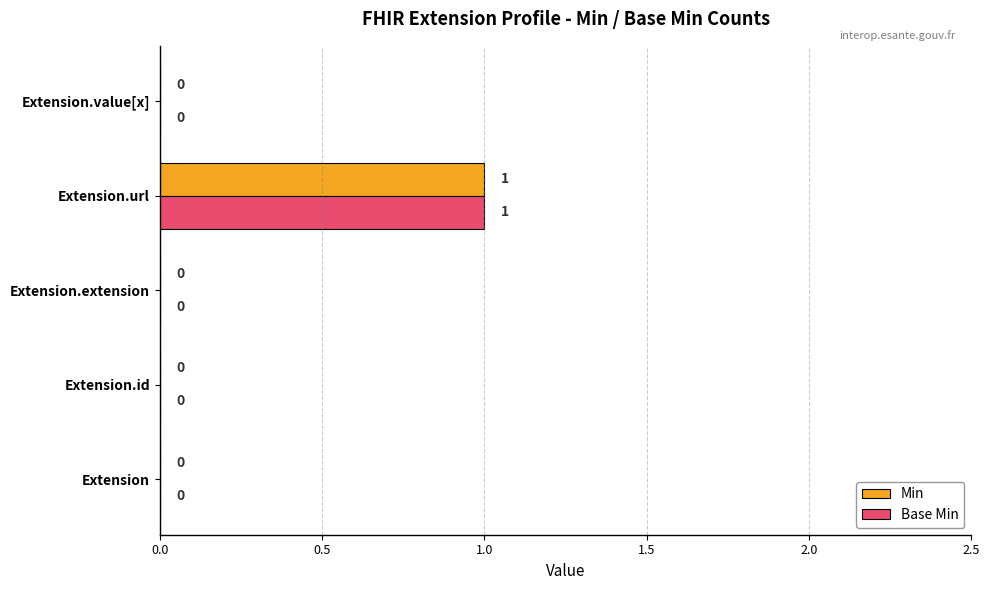

How many data points in Min are above 0?

1